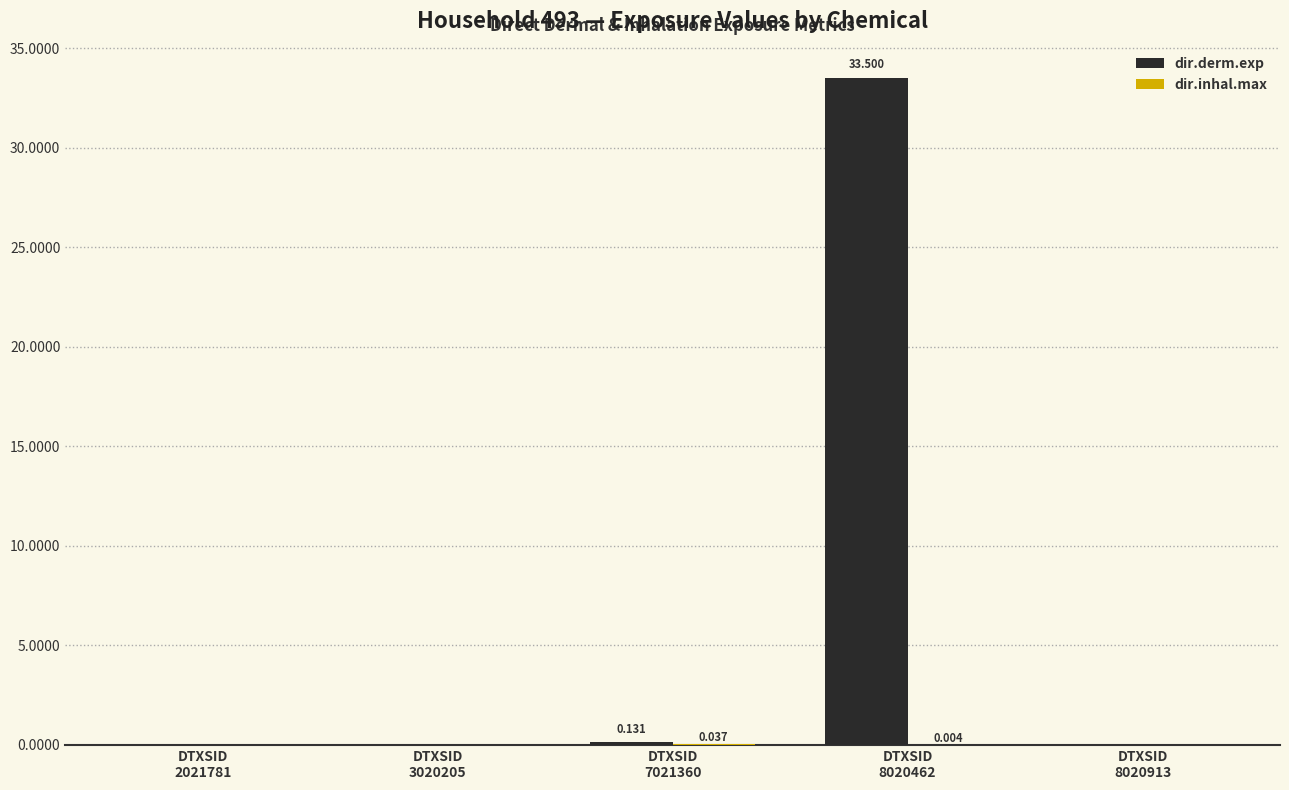

What is the difference between the dir.derm.exp values at DTXSID
8020913 and DTXSID
7021360?

0.1